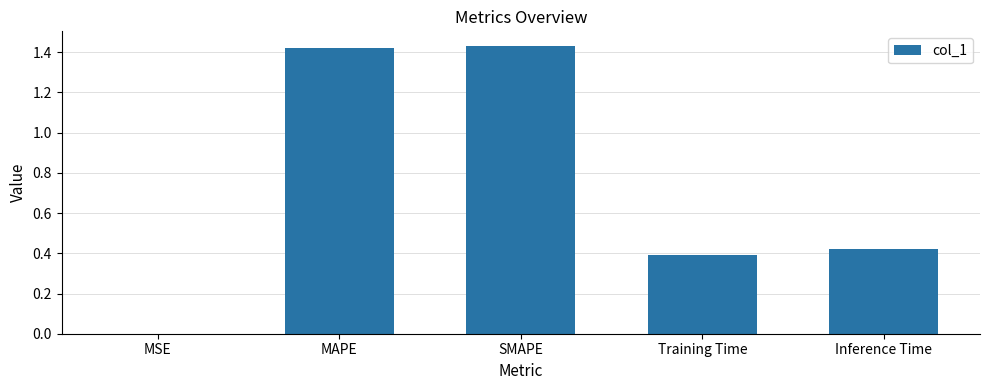

The chart shows a value of 0.3 at SMAPE. True or false?

False